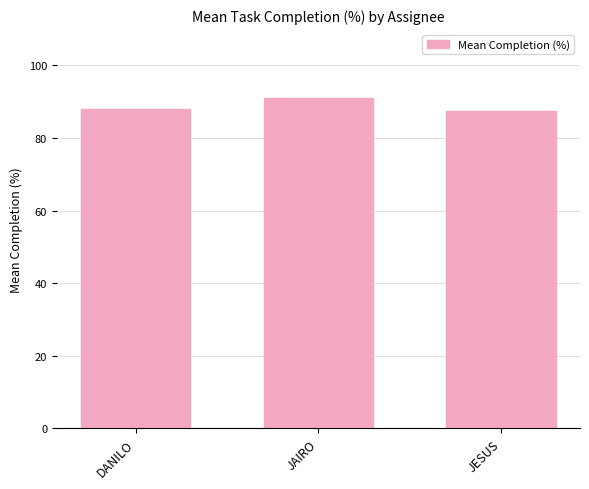

Are the bars grouped side by side (vs. stacked)?

No